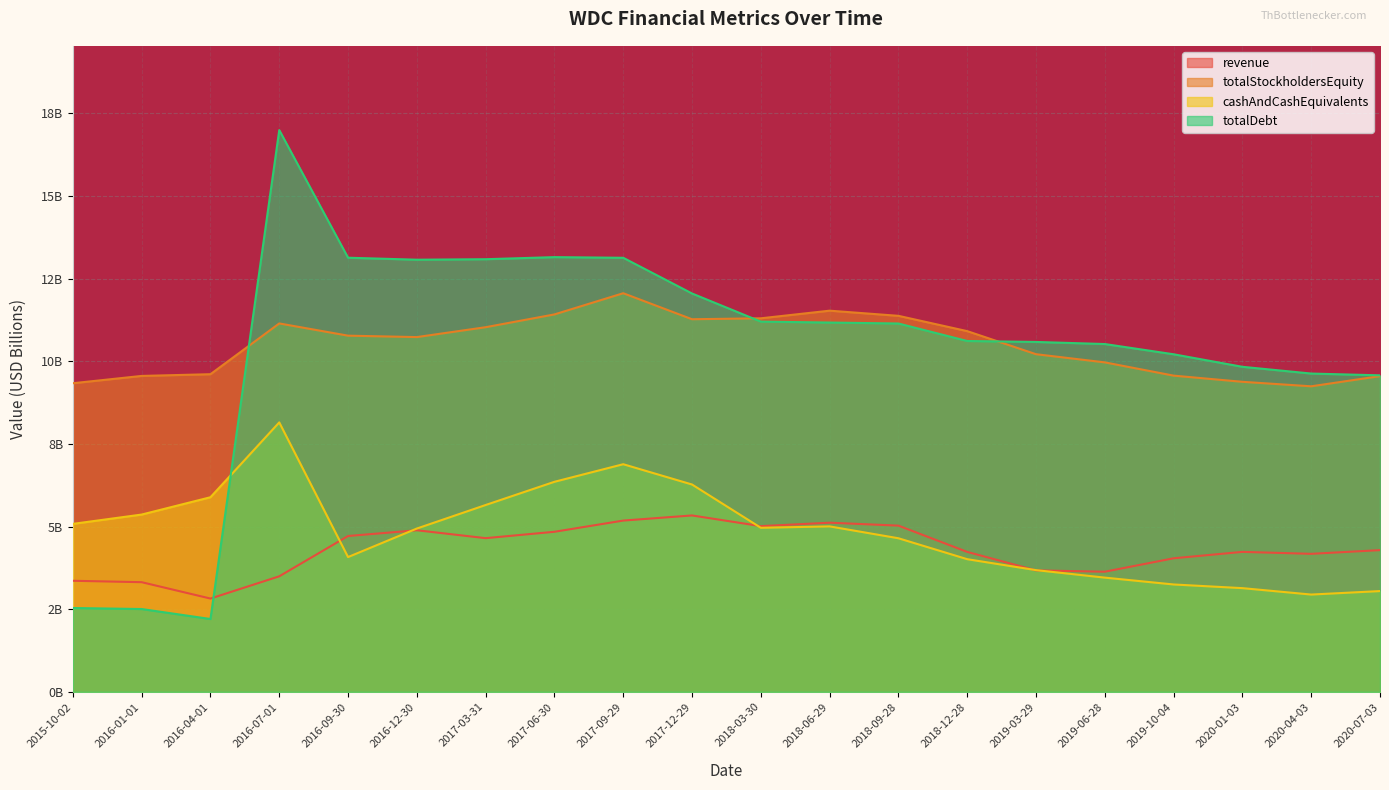

How many values in the revenue series are below 4?

6